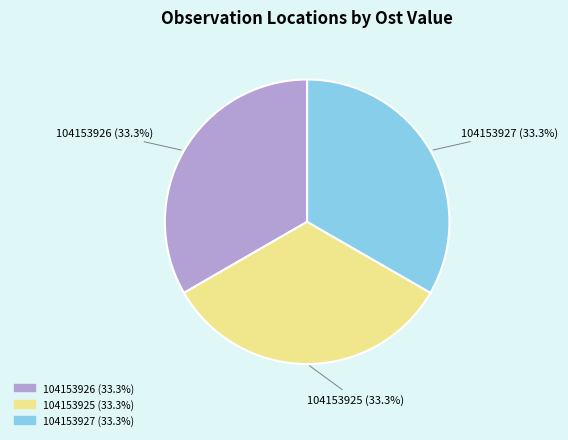

What is the total percentage of 104153926 and 104153927?

66.7%